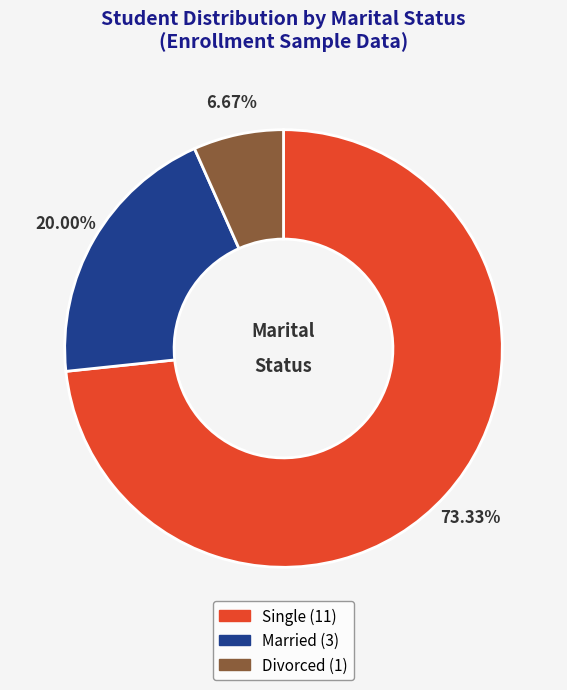

Is there a majority slice in this chart?

Yes